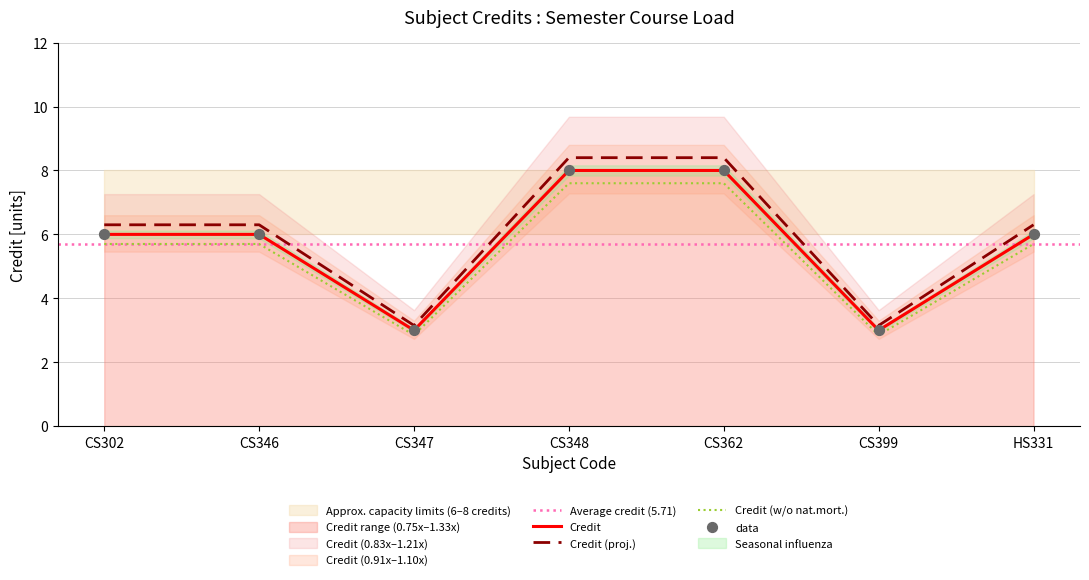

What is the ratio of the value at CS399 to the value at CS347?

1.0